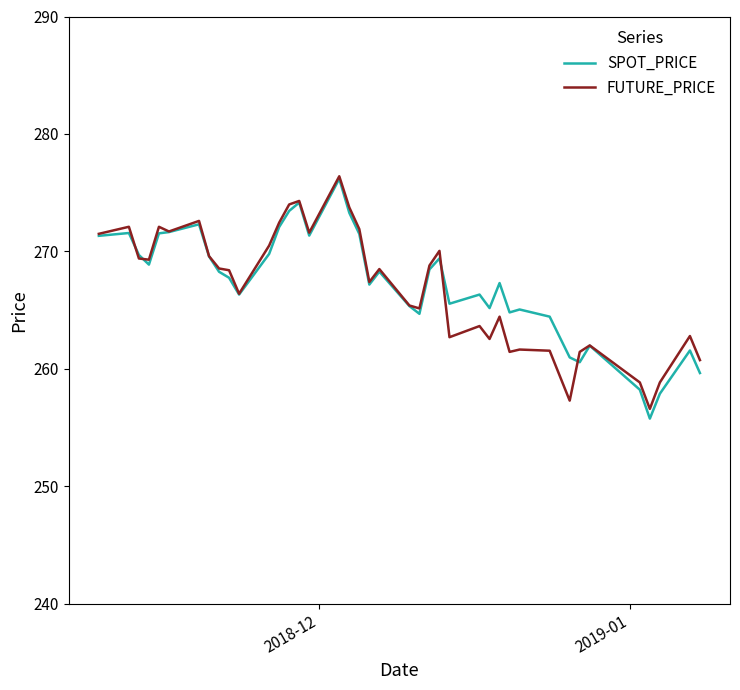

How many lines are shown in the chart?

2